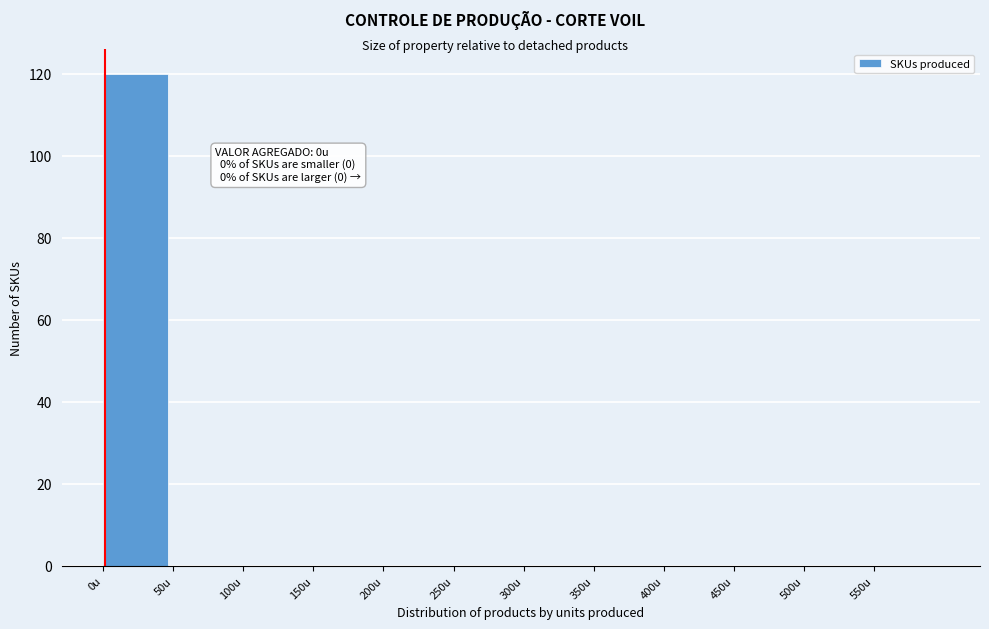

Over which range of the x-axis is the bar tallest?

0 to 50